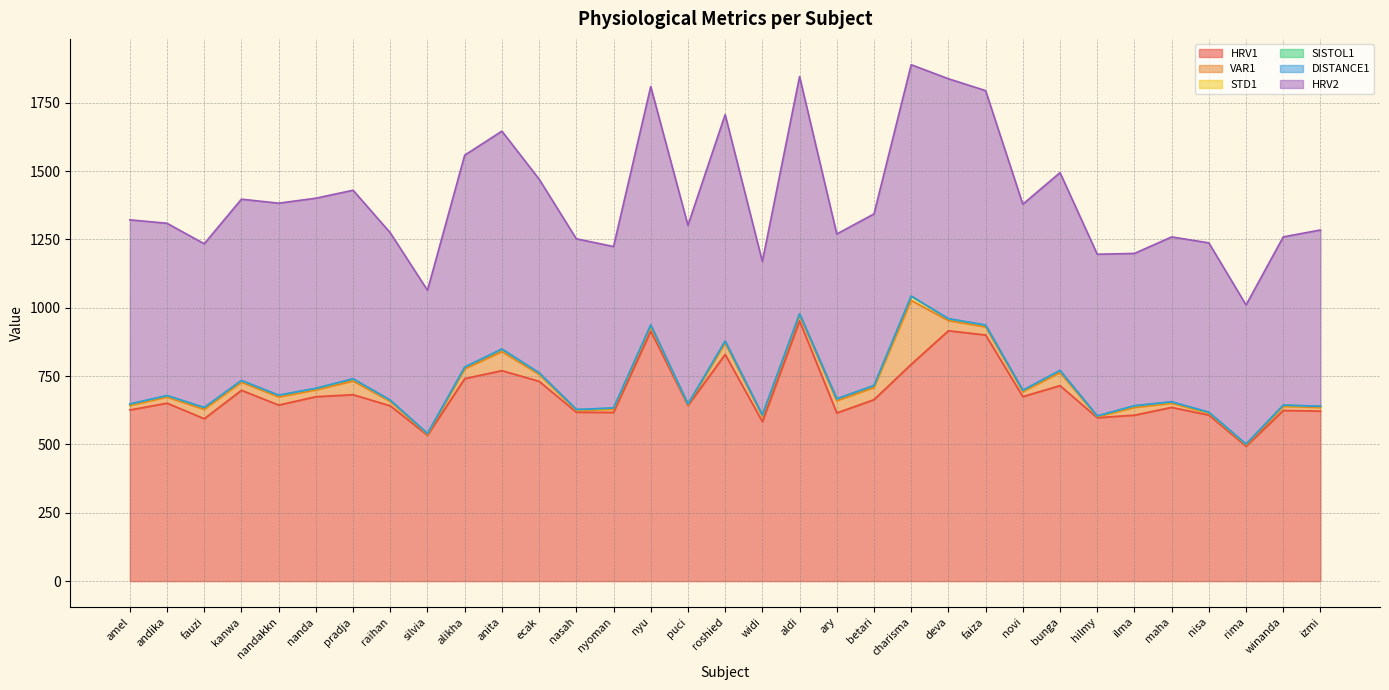

True or false: HRV2 and SISTOL1 intersect in this chart.

False